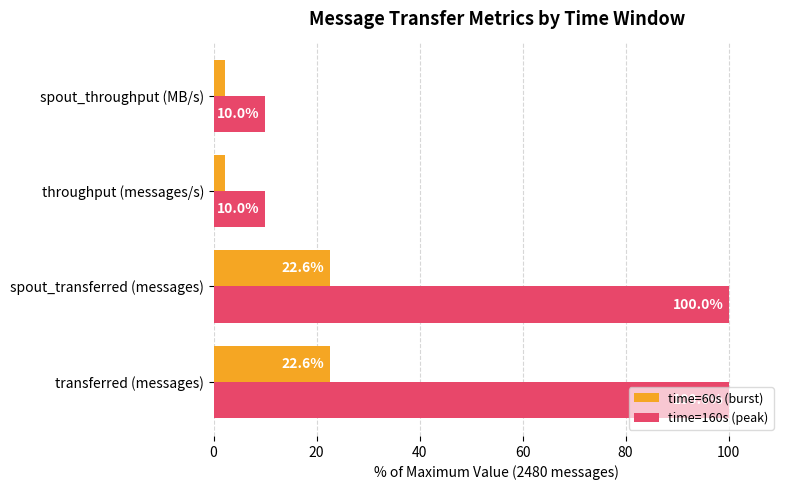

List the series in order of their overall mean, highest first.

time=160s (peak), time=60s (burst)